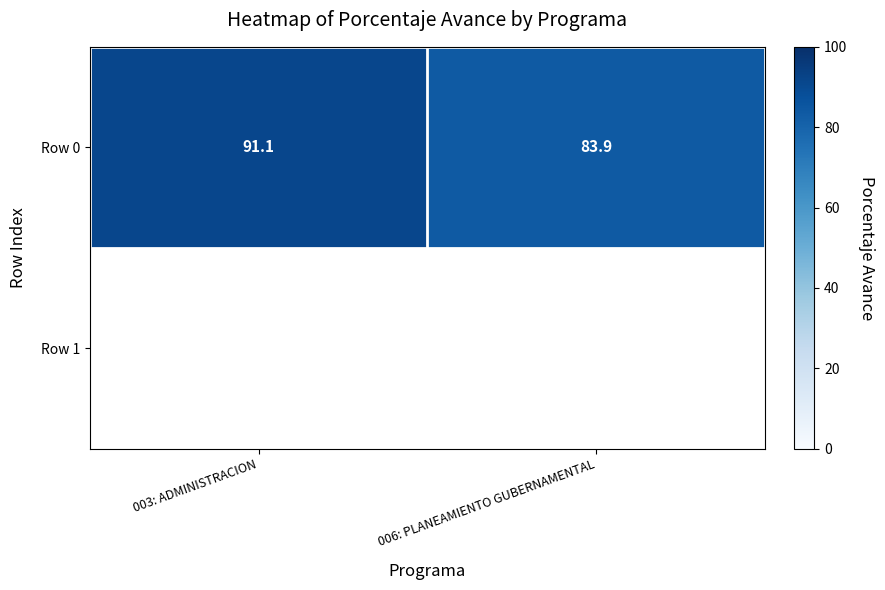

The chart shows a value of 91.1 at 003: ADMINISTRACION. True or false?

True